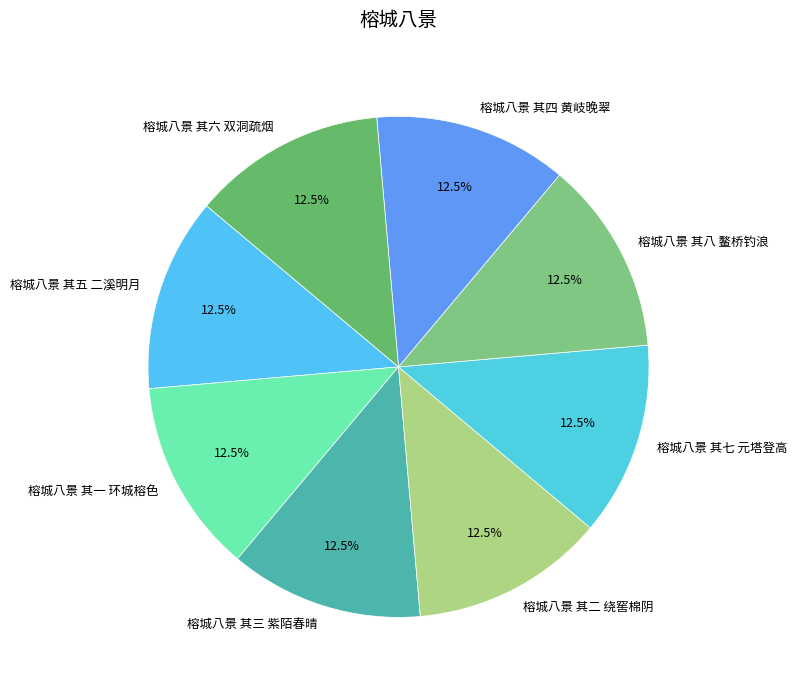

Approximately how many times larger is the value at 榕城八景 其三 紫陌春晴 compared to 榕城八景 其五 二溪明月?

1.0